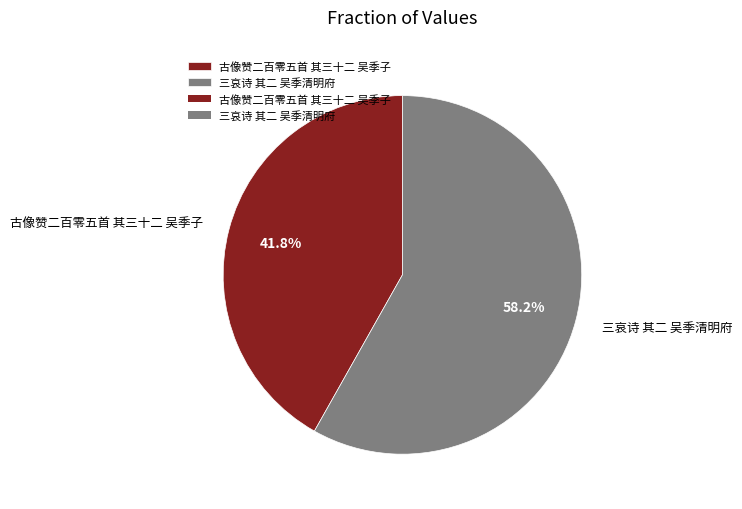

To the nearest percent, what is the difference between the 古像赞二百零五首 其三十二 吴季子 and 三哀诗 其二 吴季清明府 slice percentages?

16%